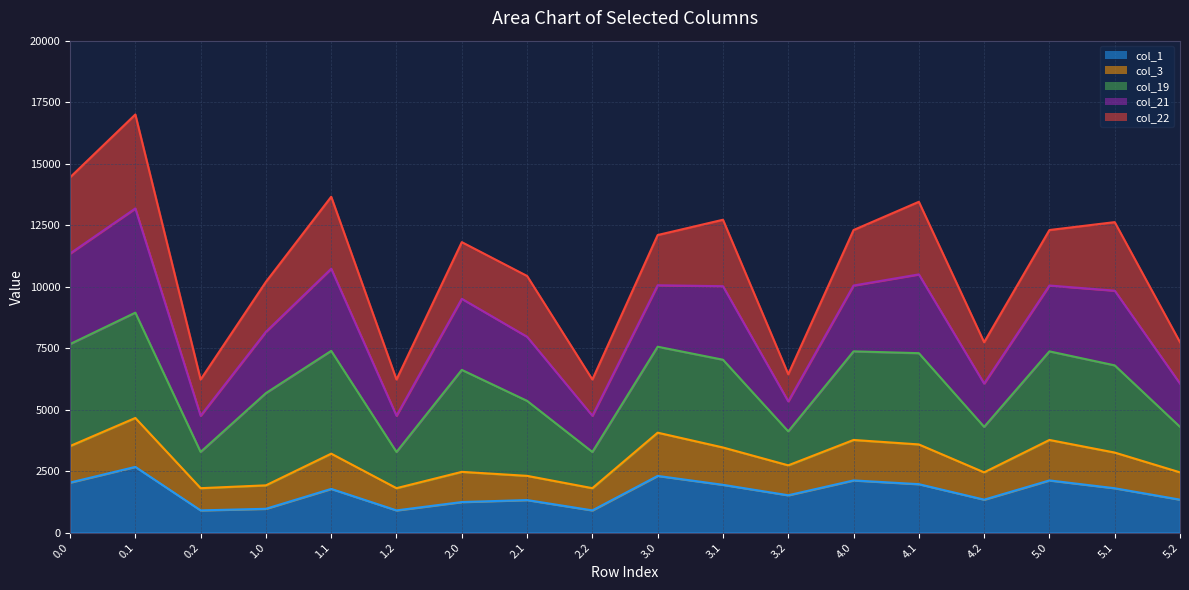

What is the total value across all series at 1.1?

13654.6